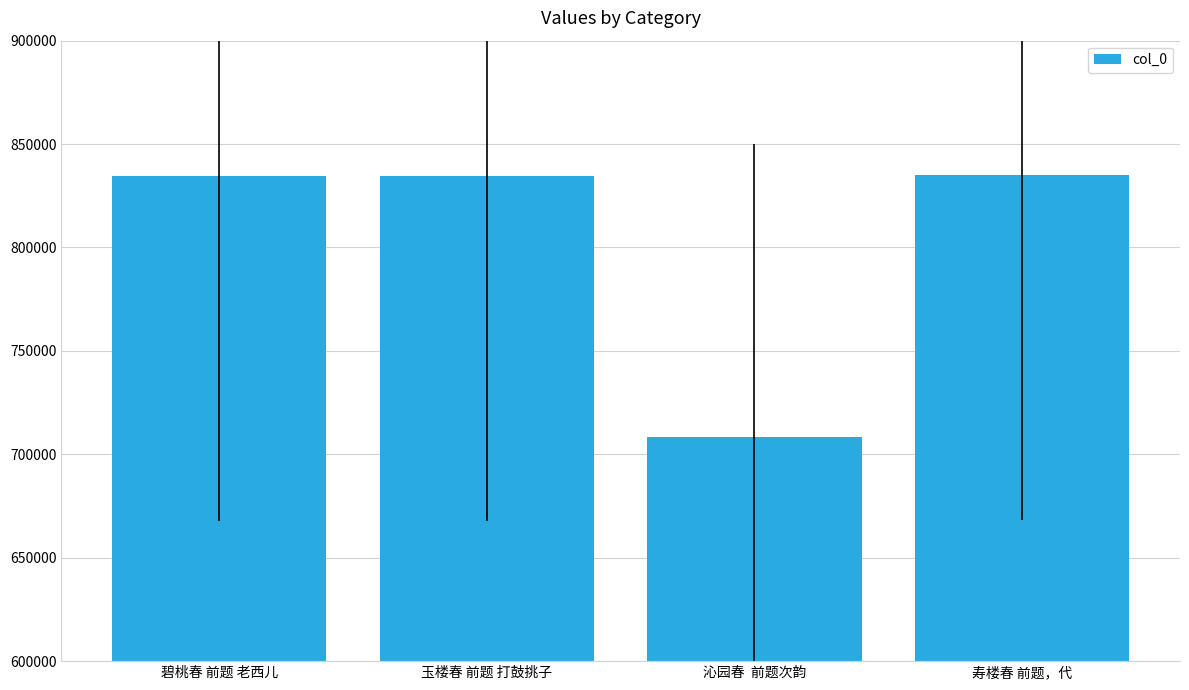

How many data points does each series have?

4